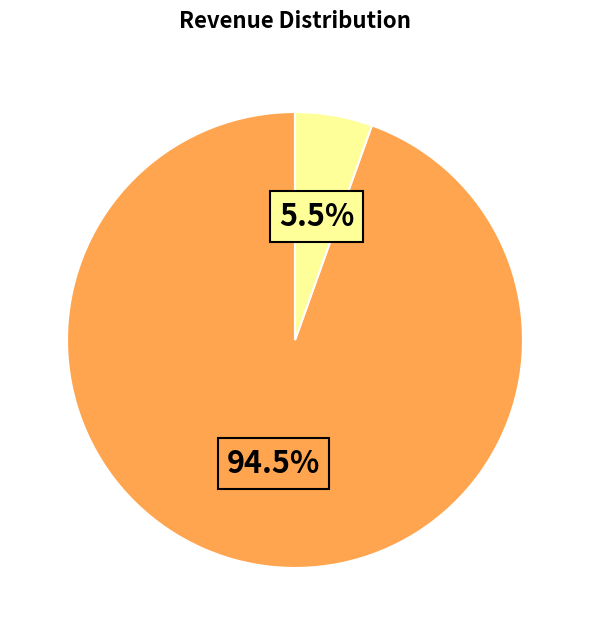

Is there any slice that represents more than half of the pie?

Yes